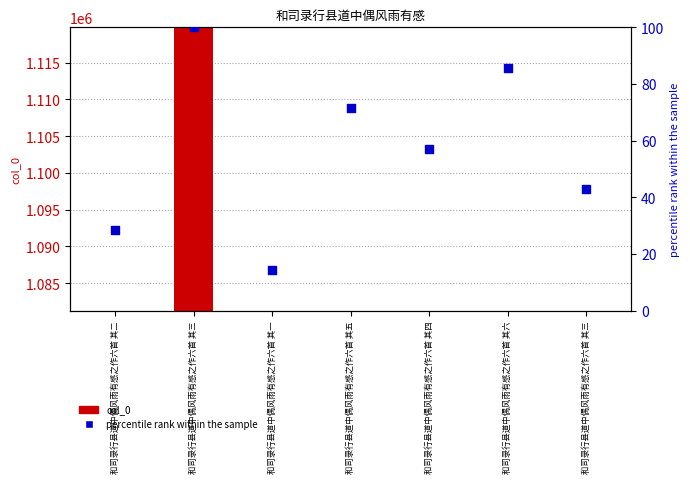

Which series has the largest Y range (max minus min)?

col_0